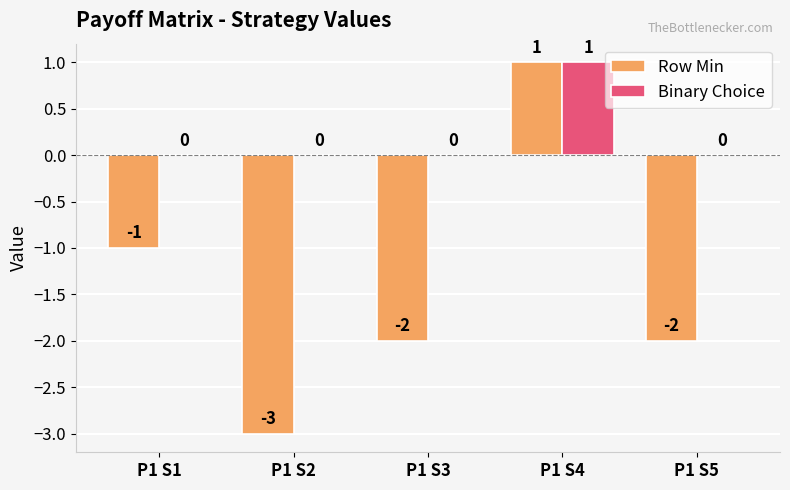

How many data points in Row Min are above -2?

2